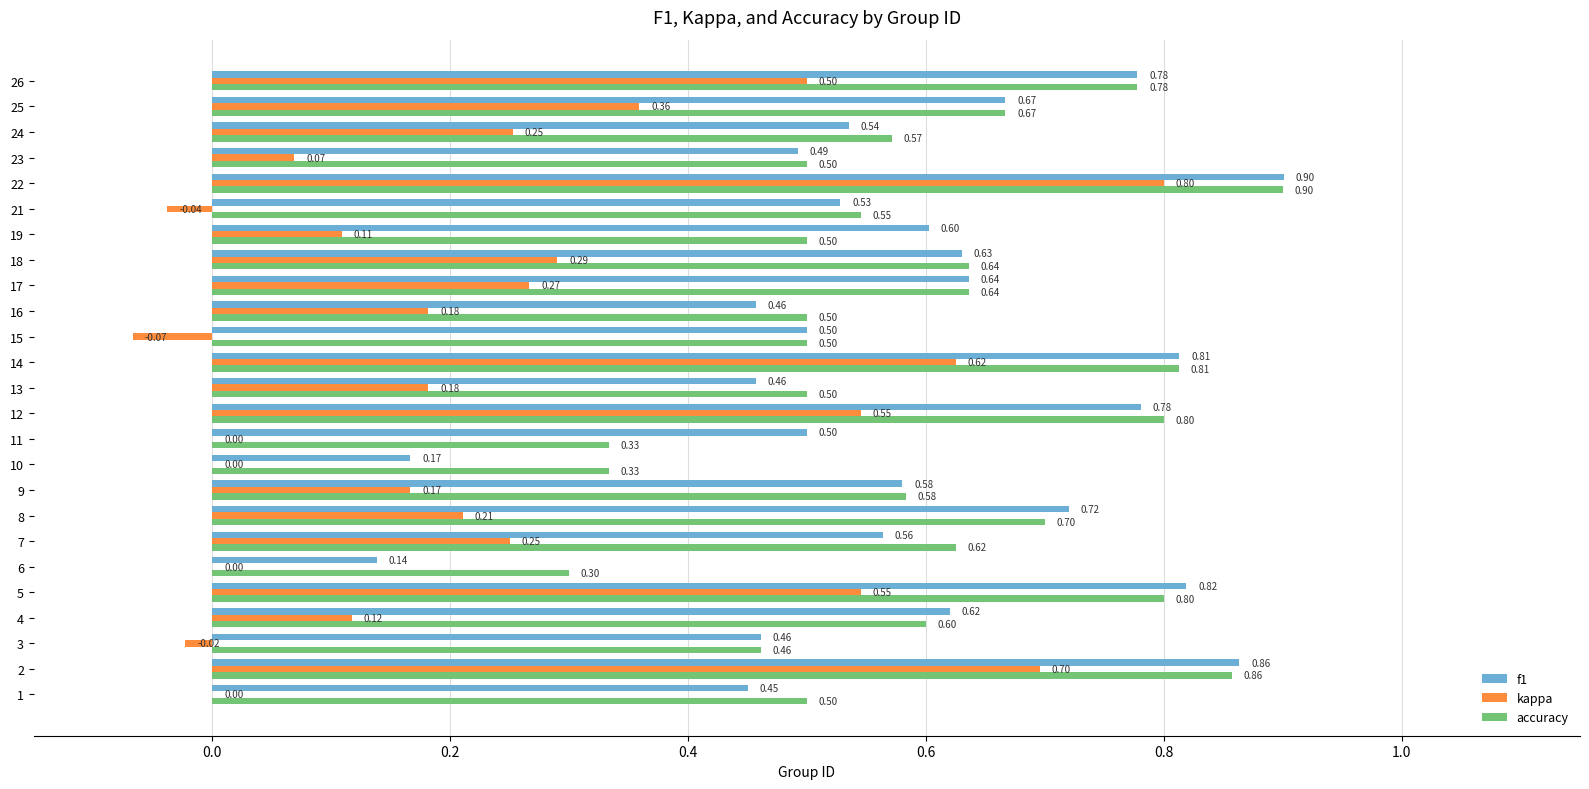

Which series changed the most between 14 and 18?

kappa